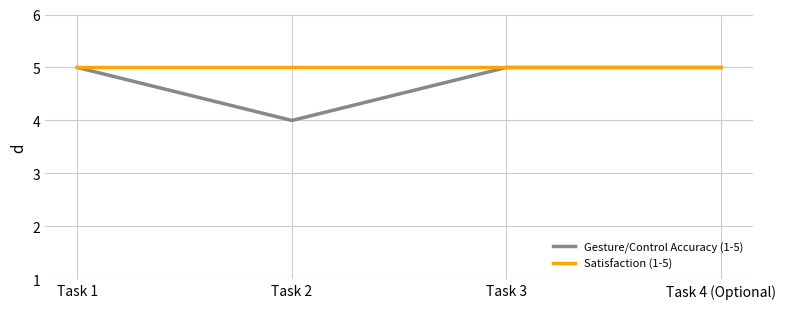

List the series in order of their overall mean, lowest first.

Gesture/Control Accuracy (1-5), Satisfaction (1-5)